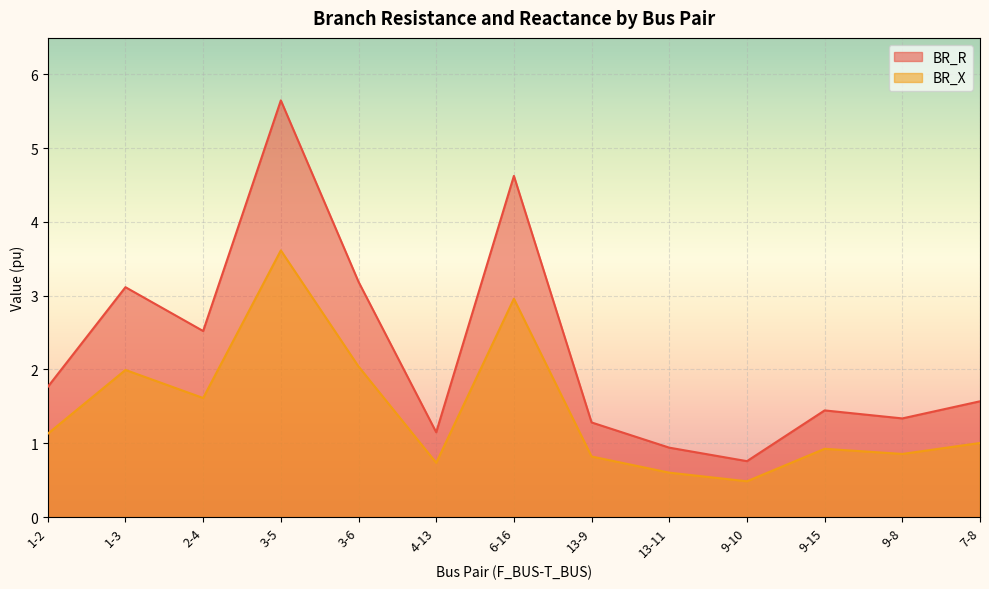

How many lines are shown in the chart?

2